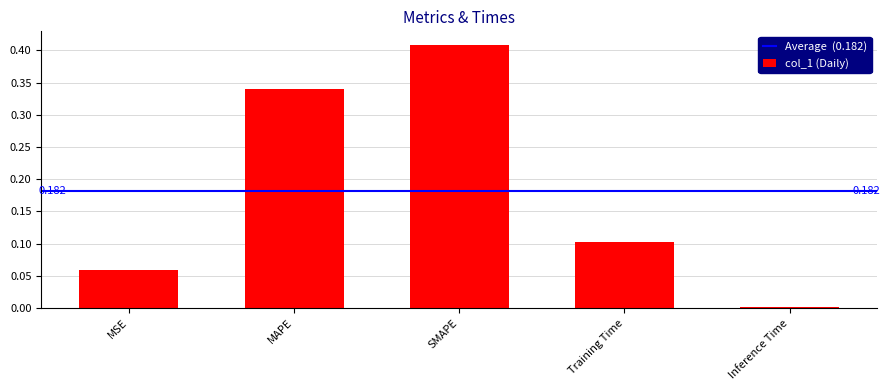

The value at Inference Time is 0.0. True or false?

True